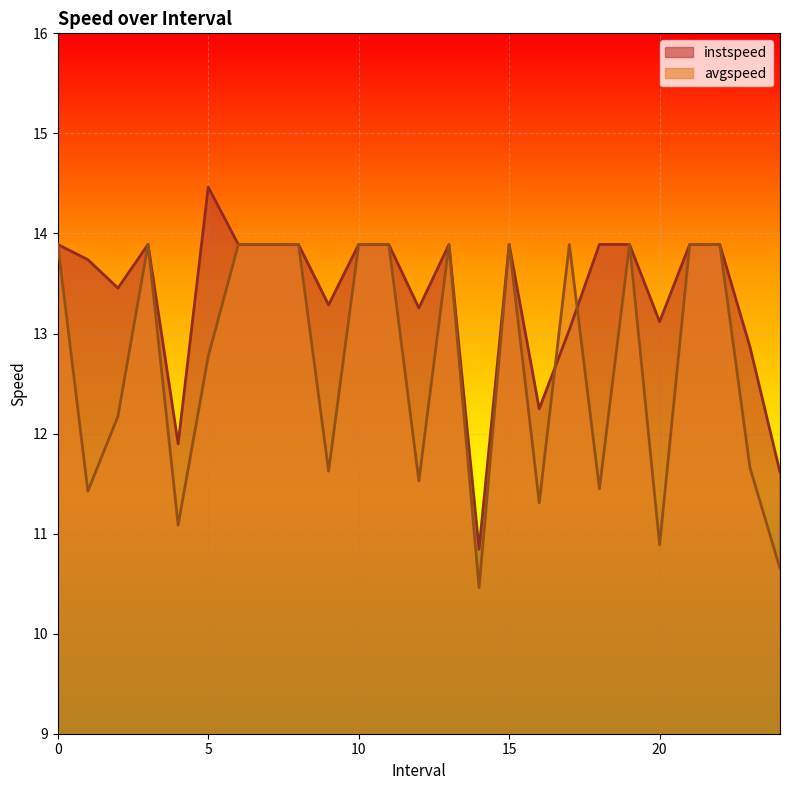

Which series has the largest range (max minus min)?

instspeed